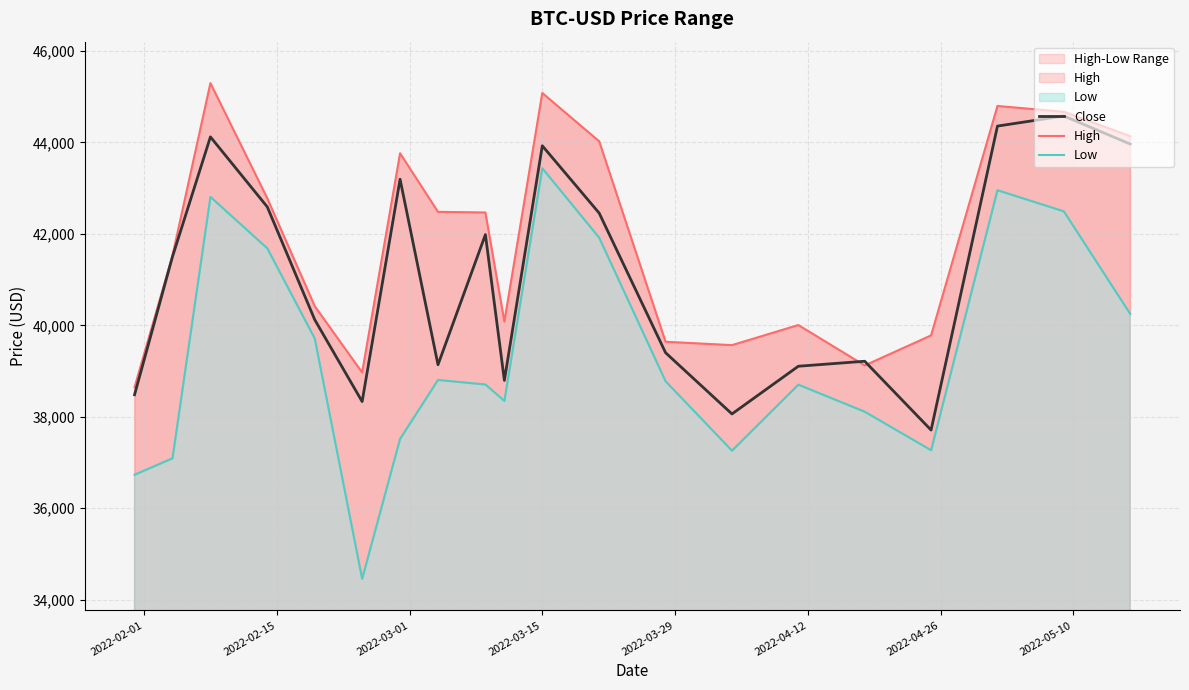

How many interior local peaks does the High series have?

5